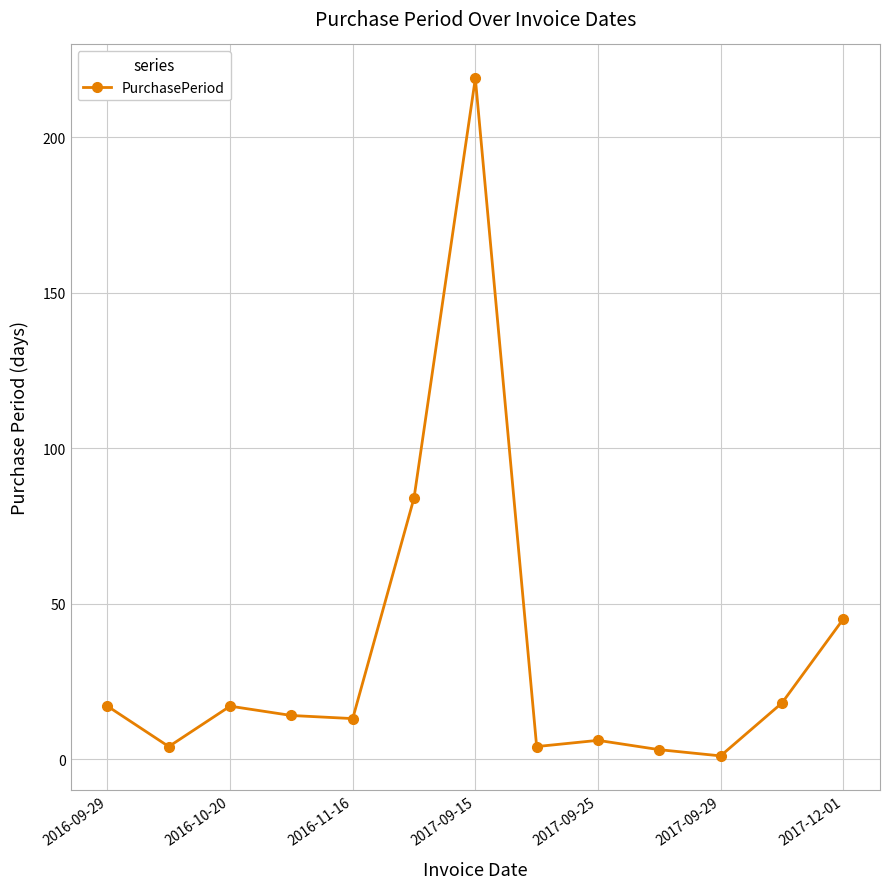

Reading left to right, what are all the values shown in this chart?

17	4	17	14	13	84	219	4	6	3	1	18	45